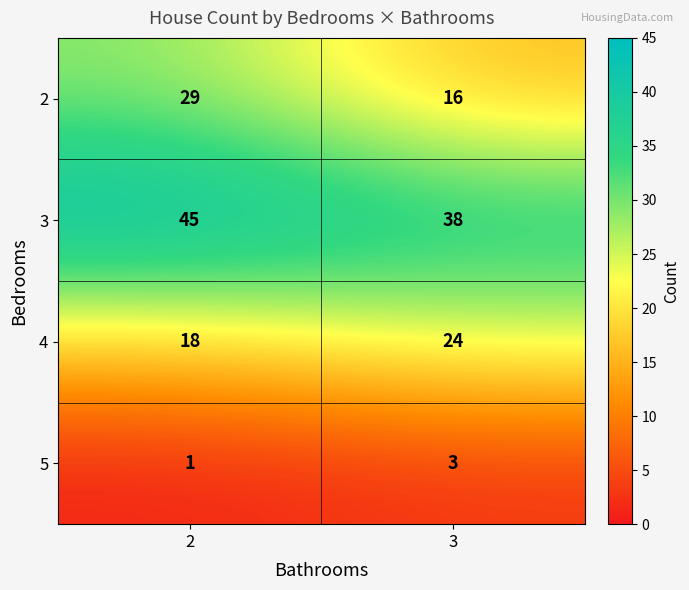

At which label does 5 reach its peak?

3